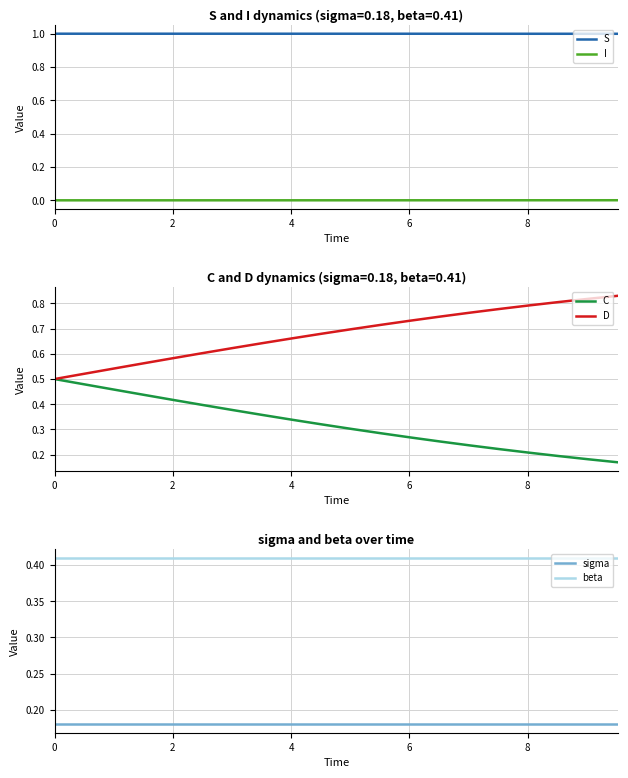

True or false: I and S cross at least once.

False